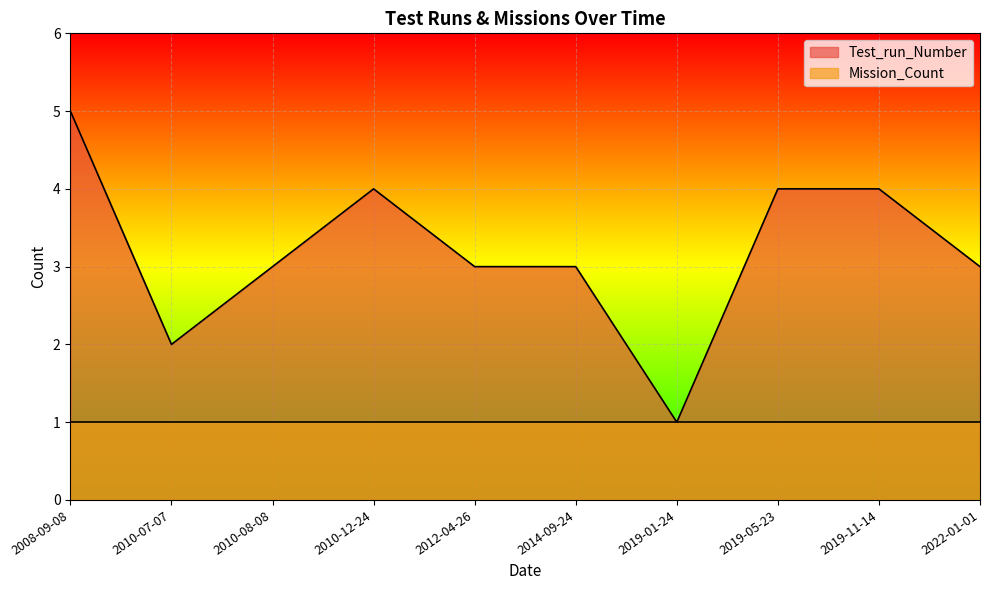

What is the value of the 7th point from the left?

1